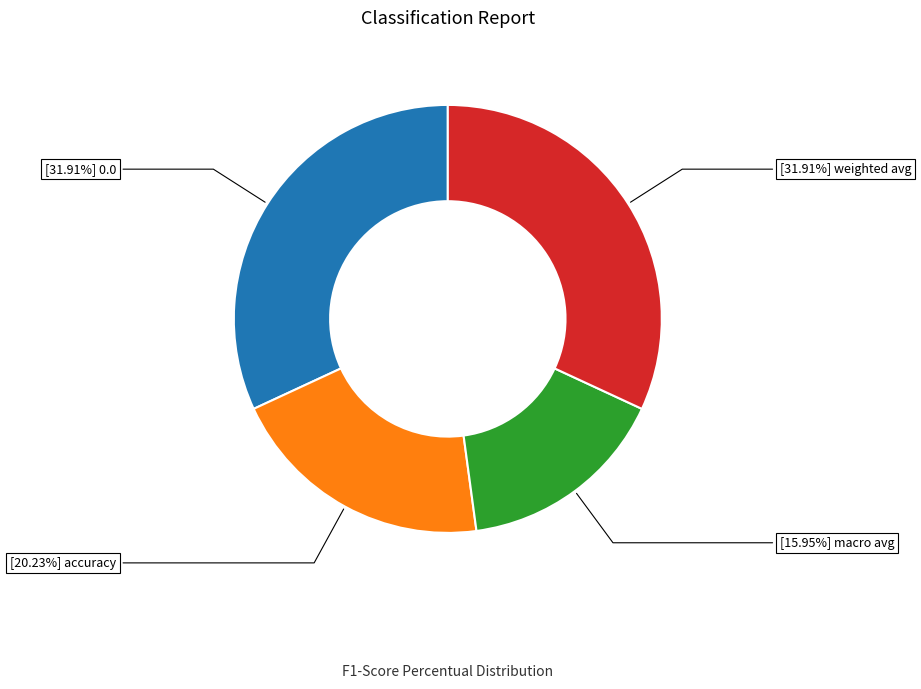

Does any single category account for the majority?

No